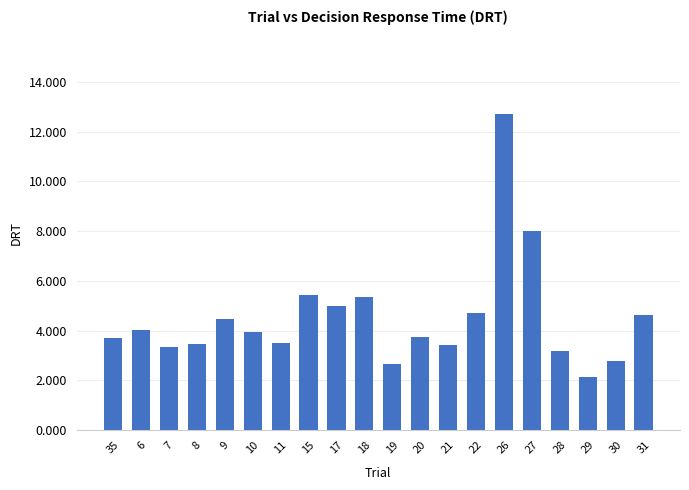

How many values are below 3?

3